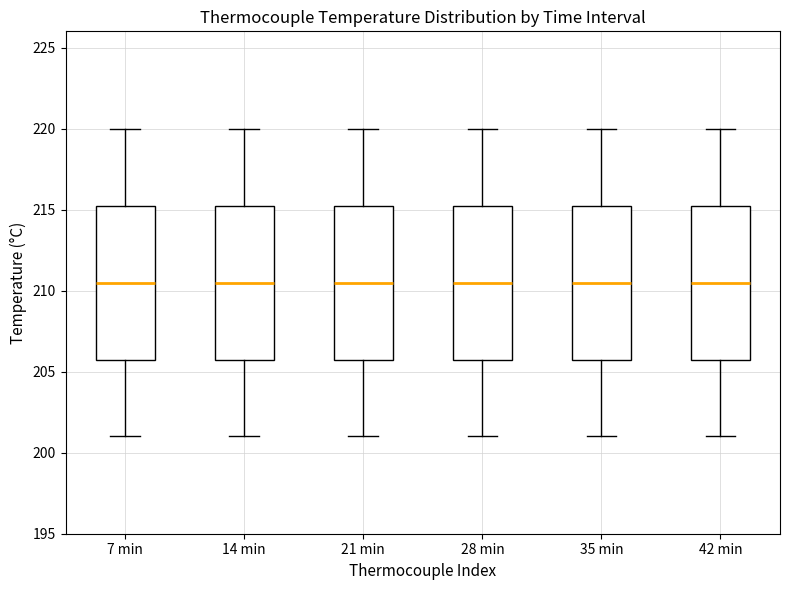

Reading left to right, transcribe this box plot: for each box, give where its median line is, the range the box spans, and where its two whiskers end, as read against the y-axis. The values are not printed on the chart, so give them approximately, as read against the axis.

7 min: median 210.5, box 206.0 to 215.5, whiskers 201.0 to 220.0
14 min: median 210.5, box 206.0 to 215.5, whiskers 201.0 to 220.0
21 min: median 210.5, box 206.0 to 215.5, whiskers 201.0 to 220.0
28 min: median 210.5, box 206.0 to 215.5, whiskers 201.0 to 220.0
35 min: median 210.5, box 206.0 to 215.5, whiskers 201.0 to 220.0
42 min: median 210.5, box 206.0 to 215.5, whiskers 201.0 to 220.0